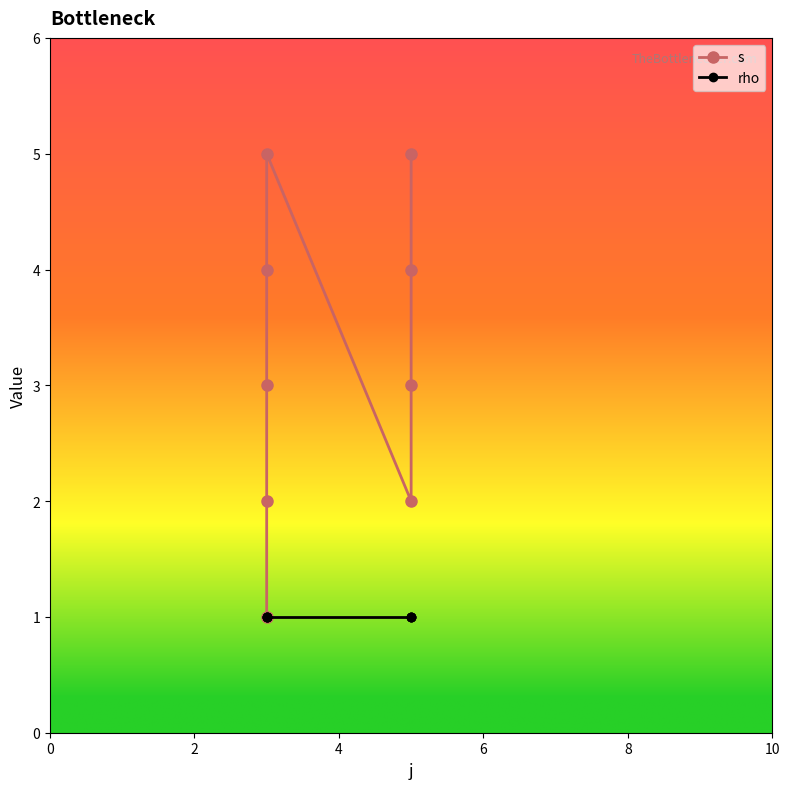

True or false: rho and s intersect in this chart.

False